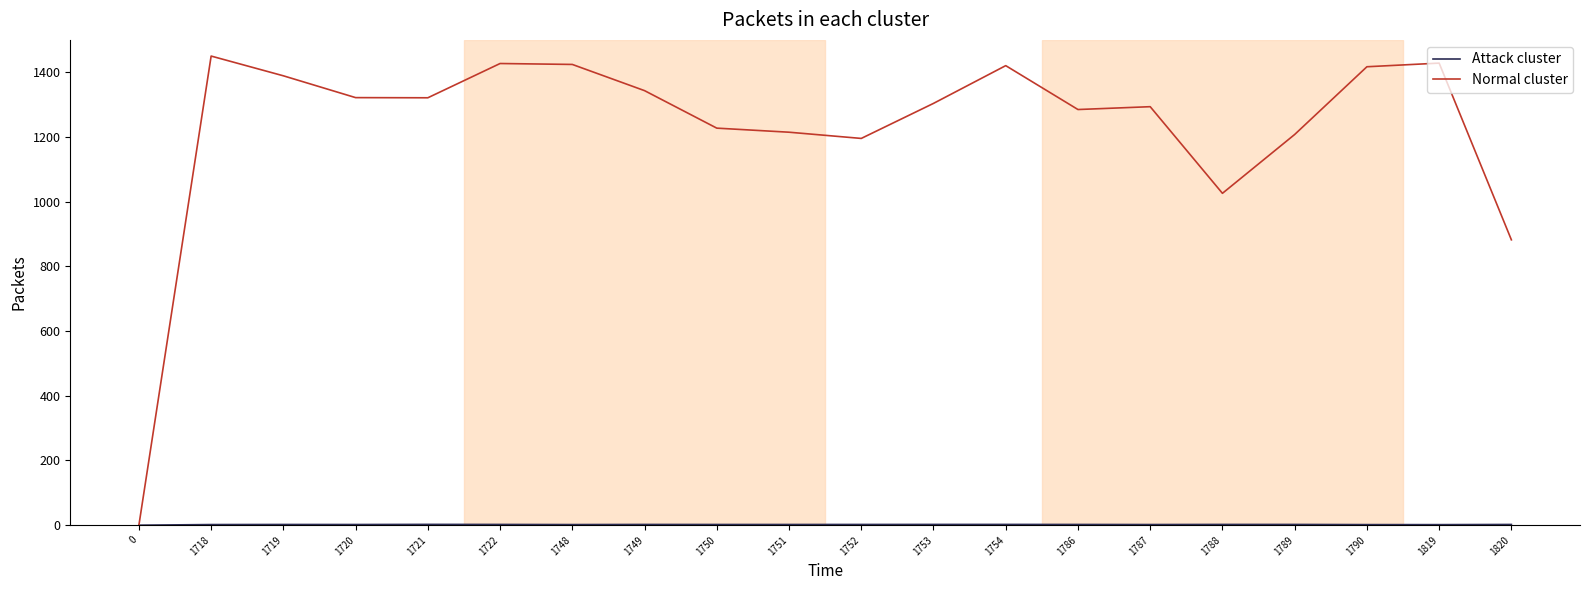

What is the greatest value displayed?

1450.0